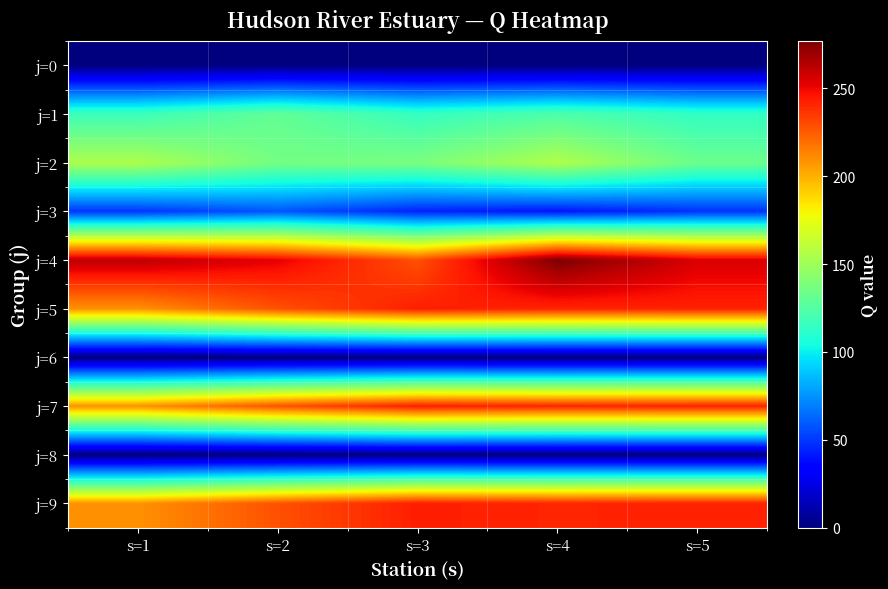

Reading left to right, what are all the values shown in this chart?

j=0: s=1=0	s=2=0	s=3=0	s=4=0	s=5=0
j=1: s=1=117	s=2=130	s=3=115	s=4=123	s=5=114
j=2: s=1=155	s=2=136	s=3=138	s=4=156	s=5=133
j=3: s=1=49	s=2=58	s=3=44	s=4=40	s=5=48
j=4: s=1=262	s=2=252	s=3=228	s=4=277	s=5=255
j=5: s=1=209	s=2=228	s=3=243	s=4=241	s=5=242
j=6: s=1=0	s=2=0	s=3=0	s=4=0	s=5=0
j=7: s=1=209	s=2=228	s=3=243	s=4=241	s=5=242
j=8: s=1=0	s=2=0	s=3=0	s=4=0	s=5=0
j=9: s=1=209	s=2=228	s=3=243	s=4=241	s=5=242